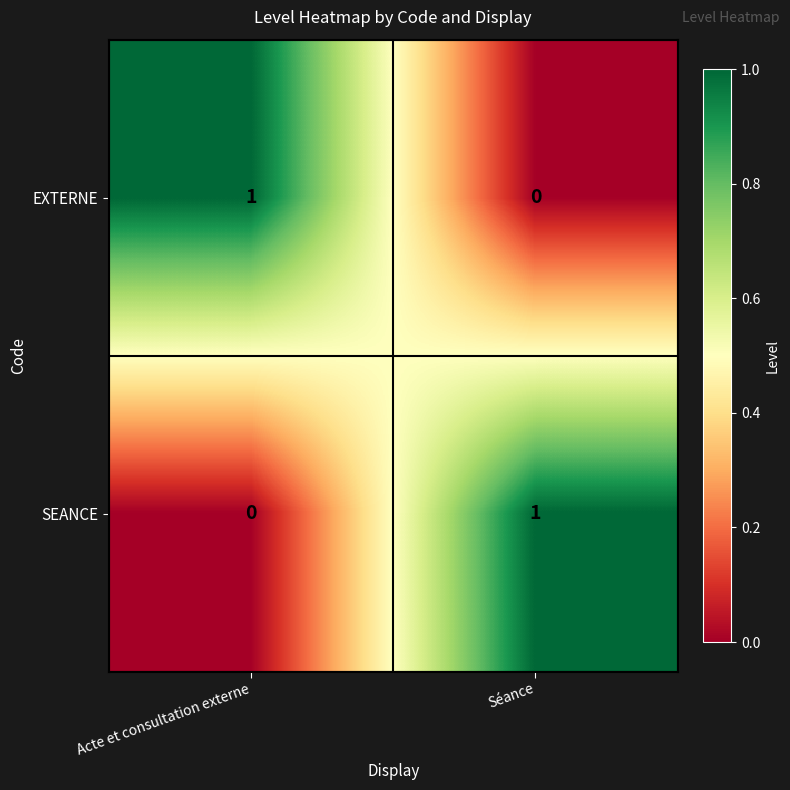

Rank the series at Acte et consultation externe from lowest to highest value.

SEANCE, EXTERNE